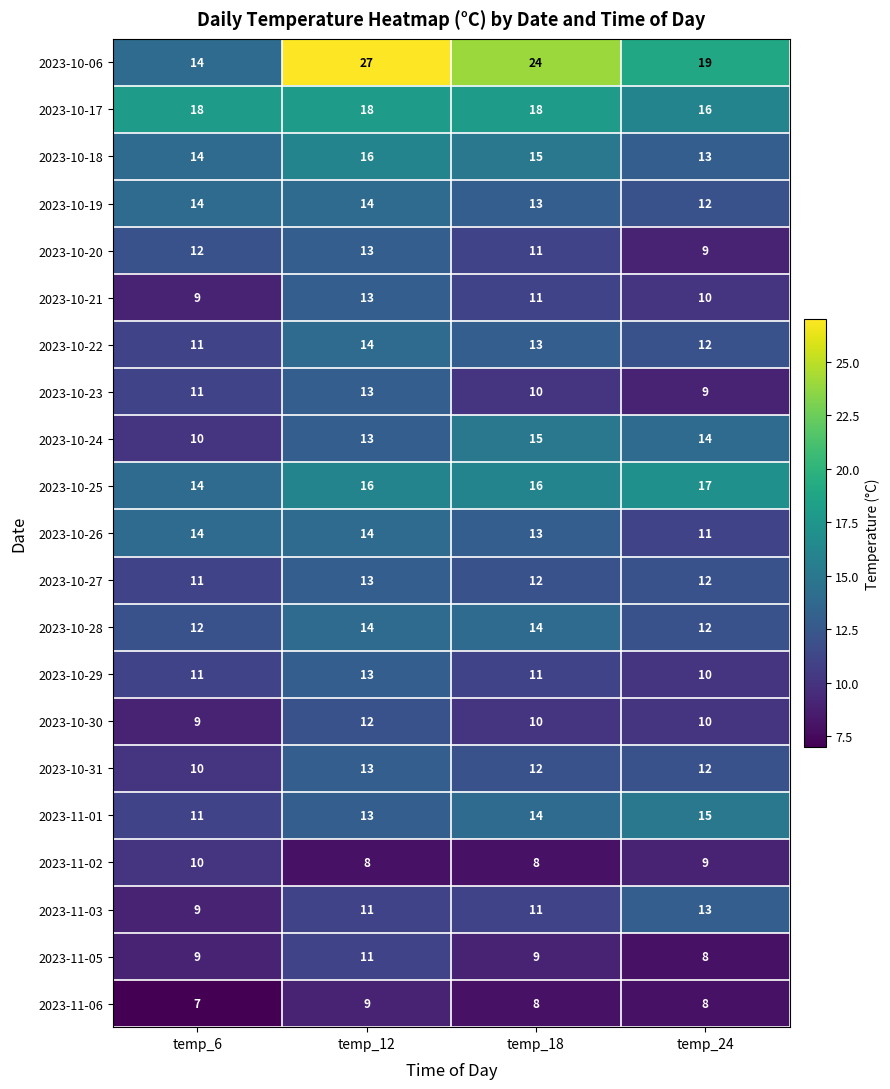

Between temp_6 and temp_24, which series saw the biggest shift?

2023-10-06